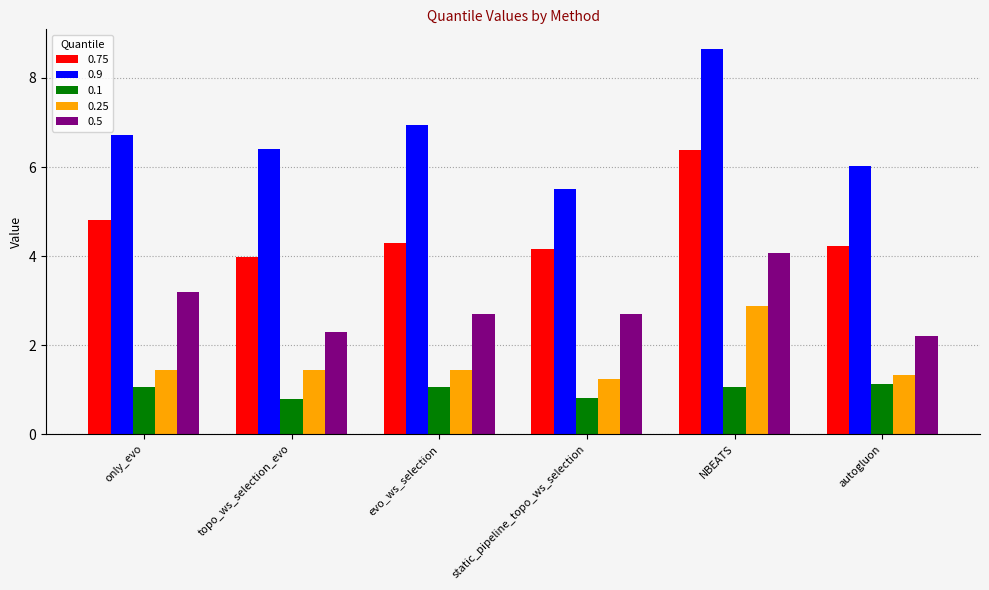

True or false: 0.5 has a value of 2.3 at topo_ws_selection_evo.

True